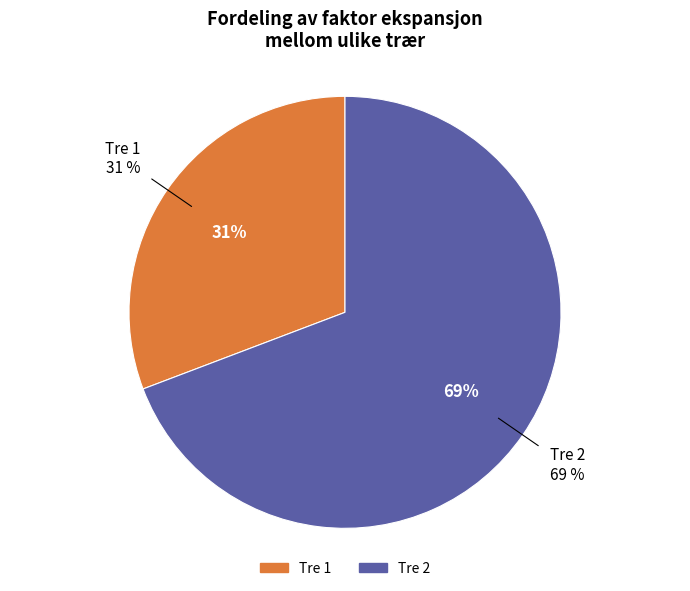

What is the ratio of the value at IFN3_15_904_A_4_1_IFN3 to the value at IFN3_15_904_A_4_2_IFN3?

0.4